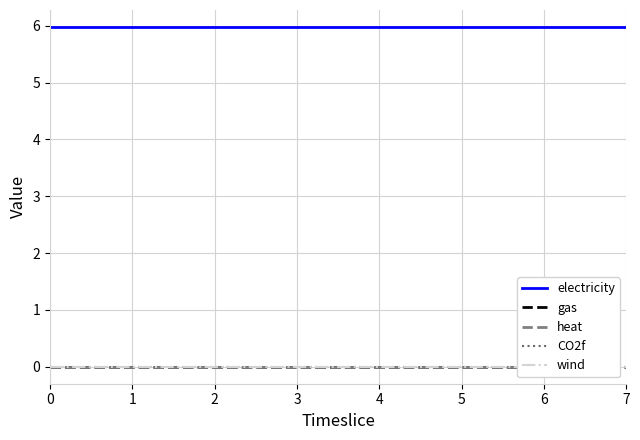

What is the total value across all series at 5?

6.0